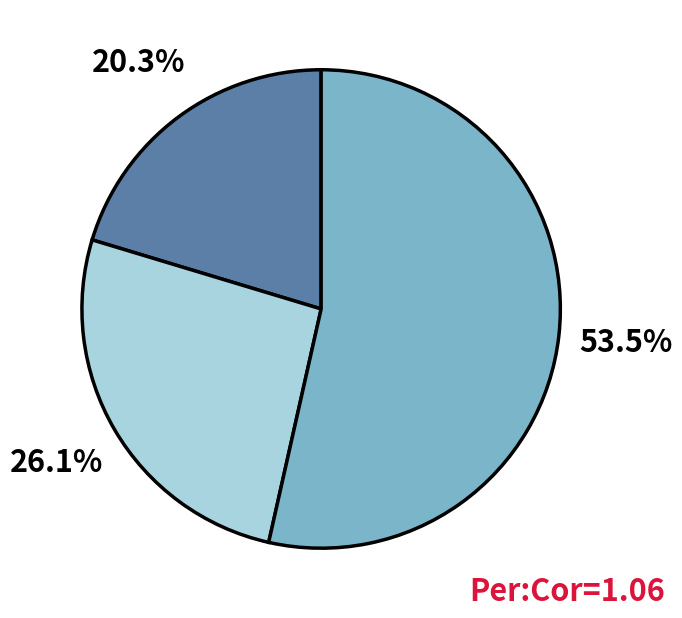

Is there any slice that represents more than half of the pie?

Yes